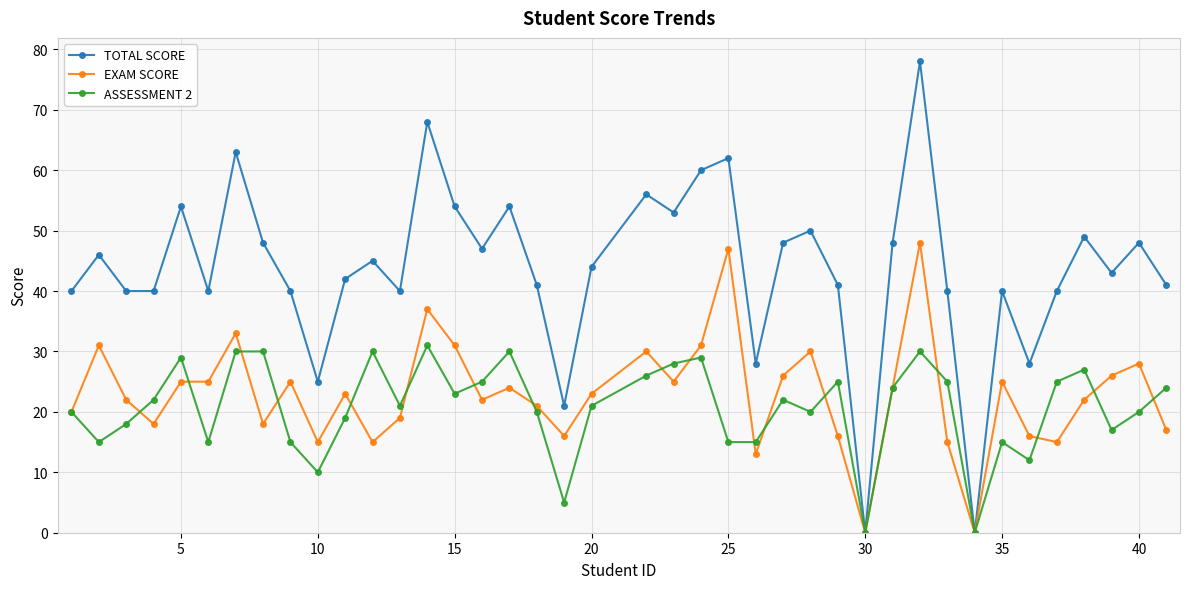

How many interior local peaks does the TOTAL SCORE series have?

13